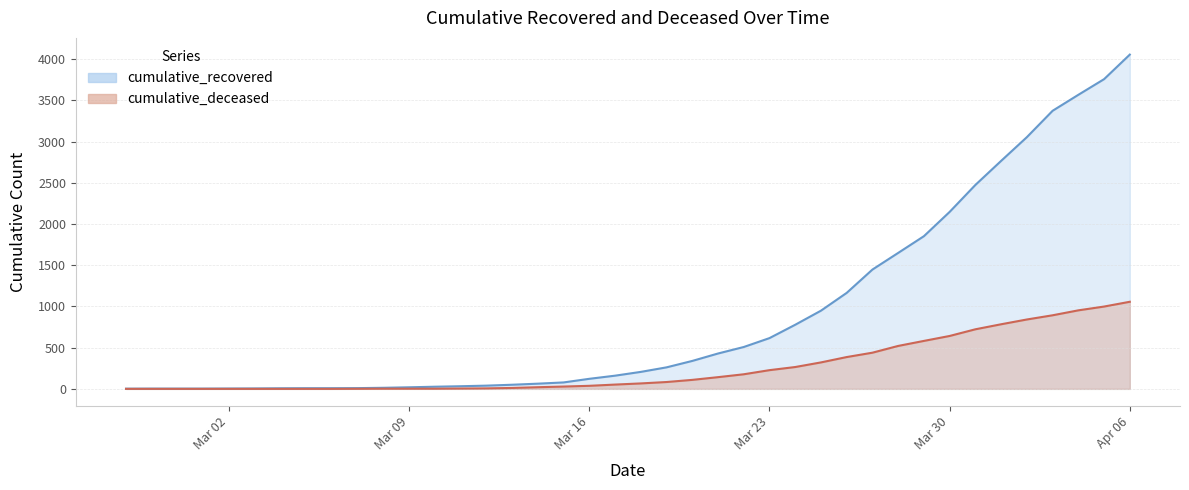

True or false: cumulative_recovered has more than 2 interior local peaks.

False